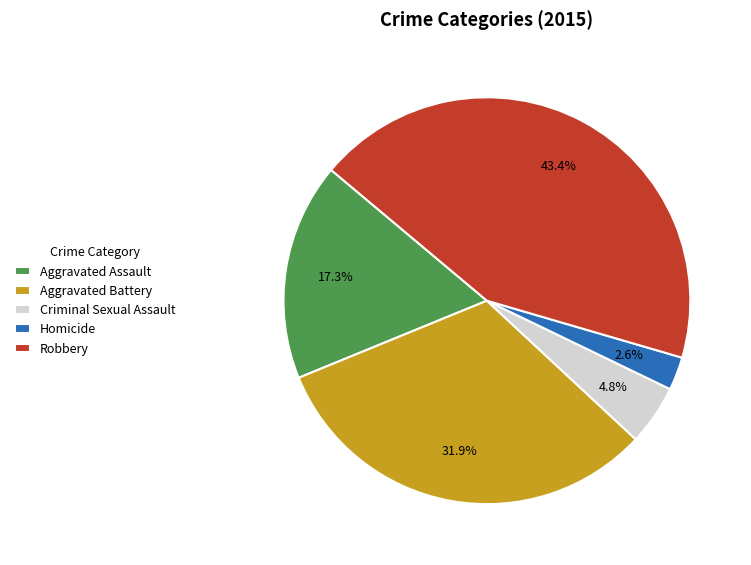

Is Aggravated Battery the majority of the pie?

No